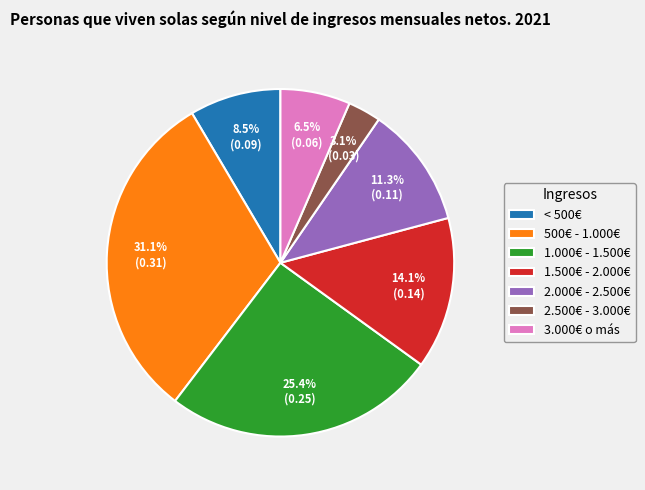

To the nearest percent, what is the difference between the largest and smallest slice percentages?

28%